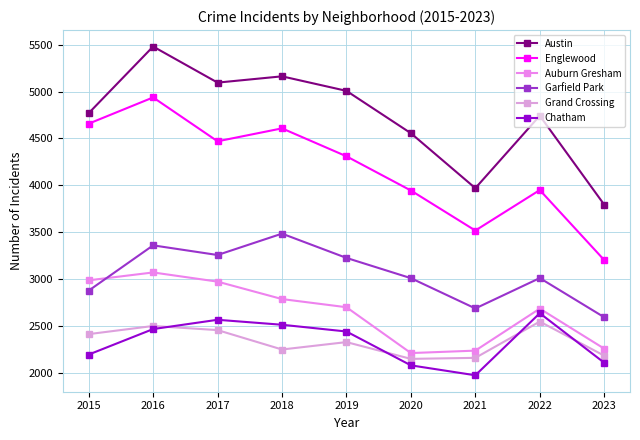

Which series has the largest total across all categories?

Austin